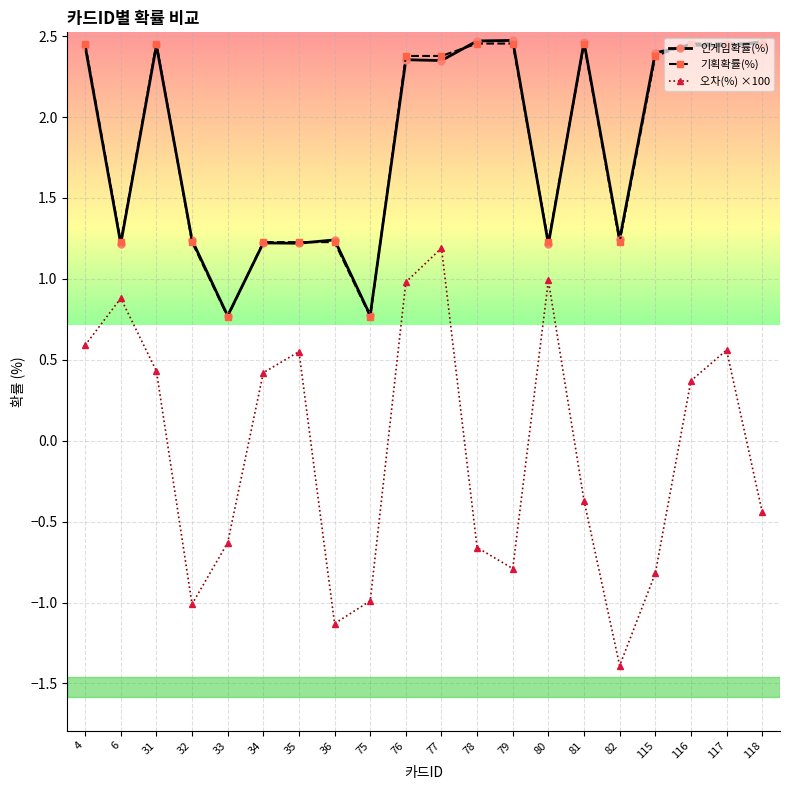

How many lines are shown in the chart?

3